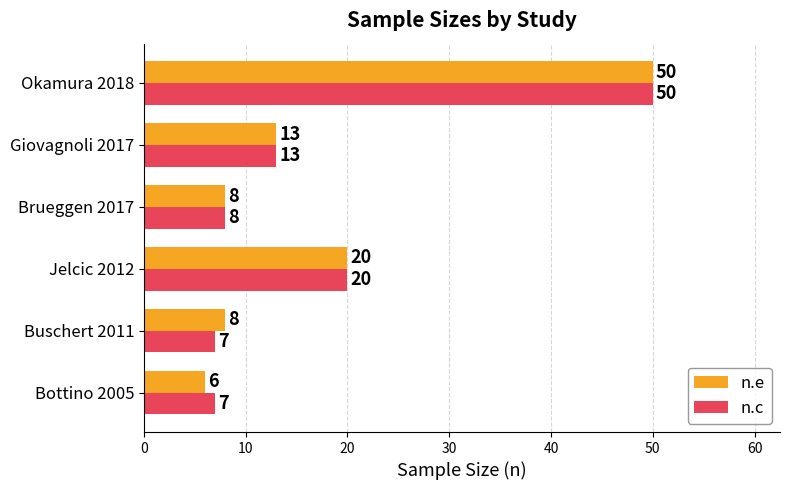

Which series changed the most between Bottino 2005 and Okamura 2018?

n.e